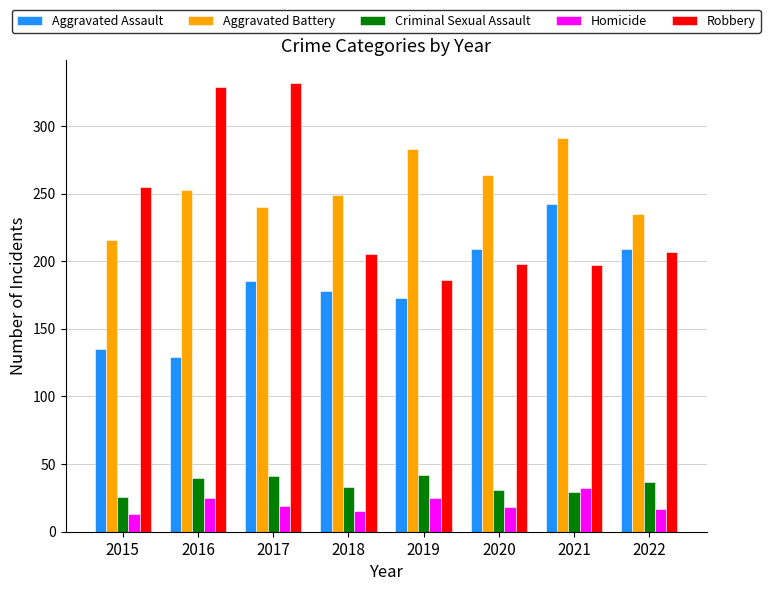

At how many categories does at least one series exceed 111?

8